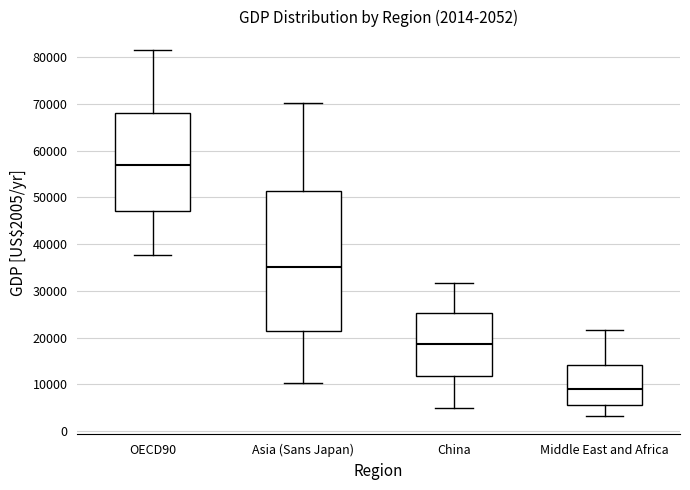

Comparing the boxes themselves (not the whiskers), which one is the tallest?

Asia (Sans Japan)